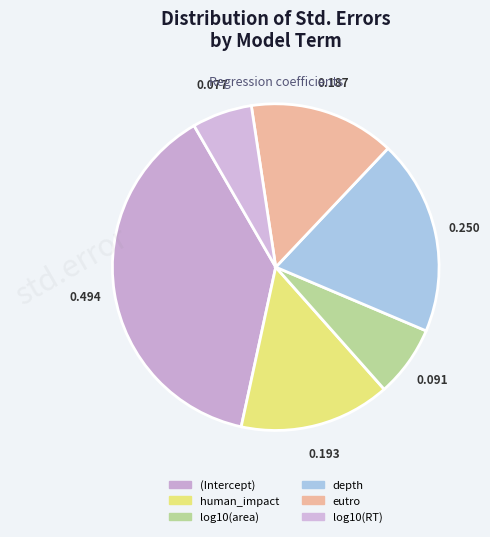

To the nearest percent, what portion does human_impact represent?

15%